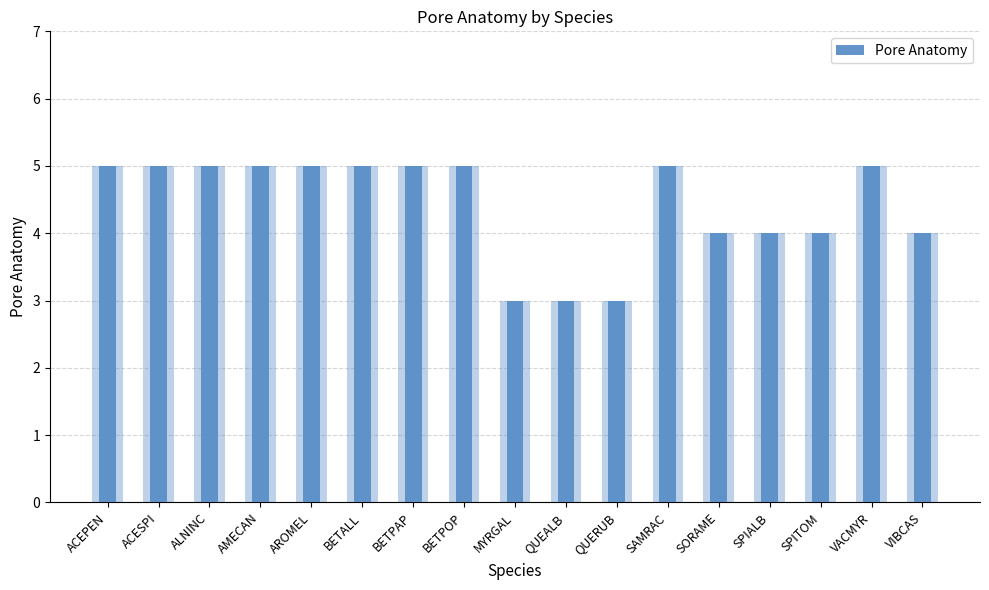

Reading left to right, transcribe all the data shown in this chart.

5	5	5	5	5	5	5	5	3	3	3	5	4	4	4	5	4